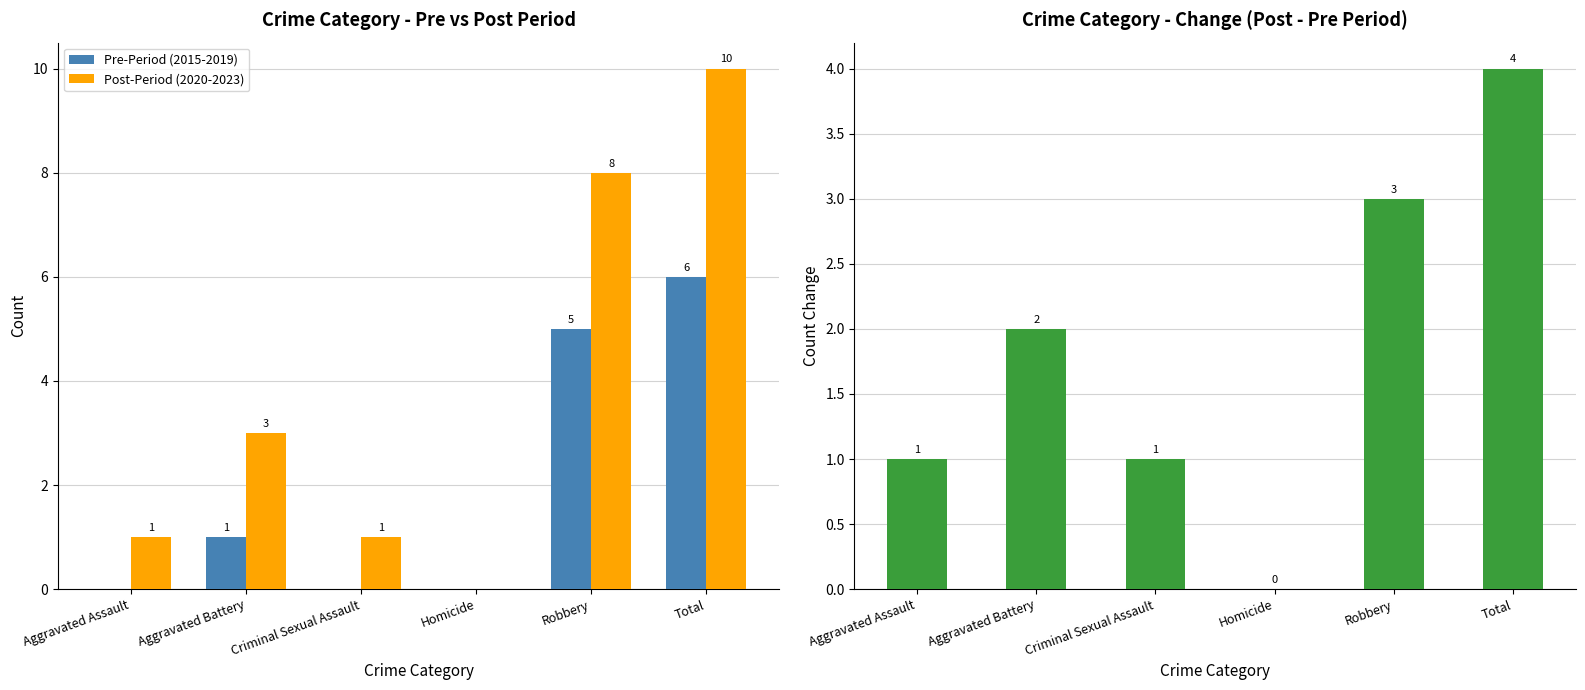

At how many categories does at least one series exceed 4?

2